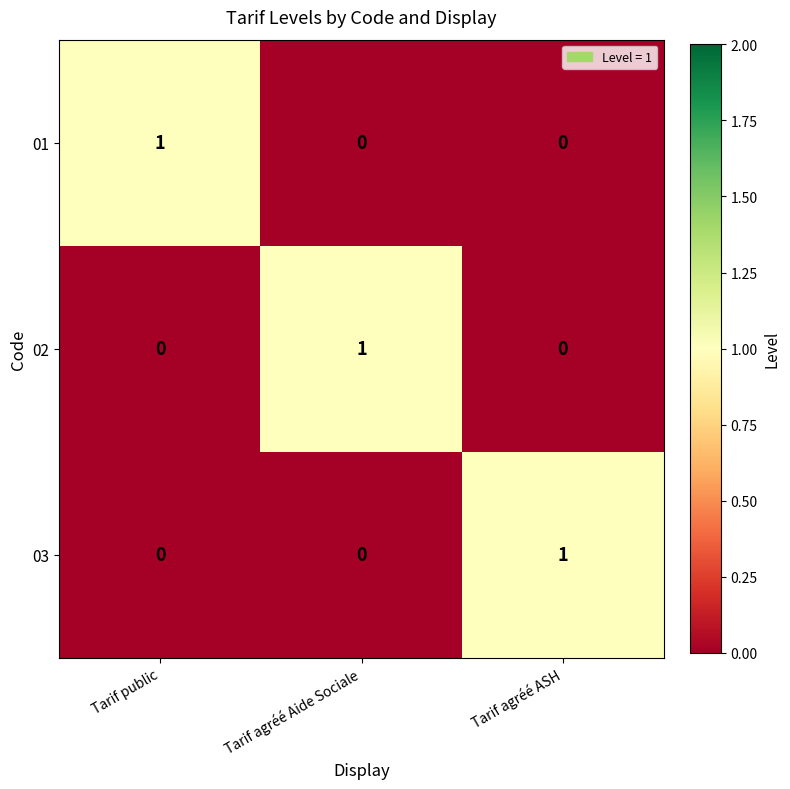

The value of 03 at Tarif agréé Aide Sociale is -1. True or false?

False